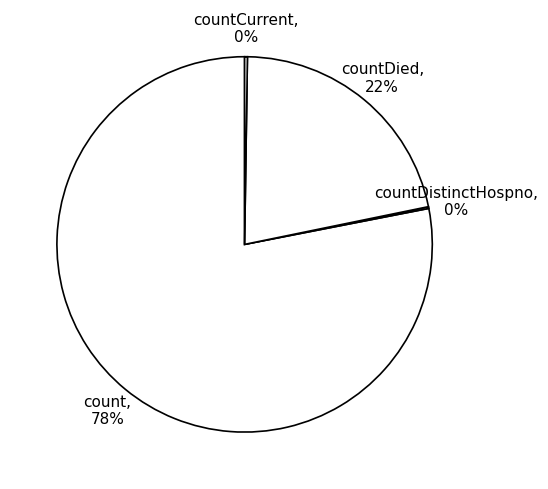

Which has a higher value, count or countDied?

count